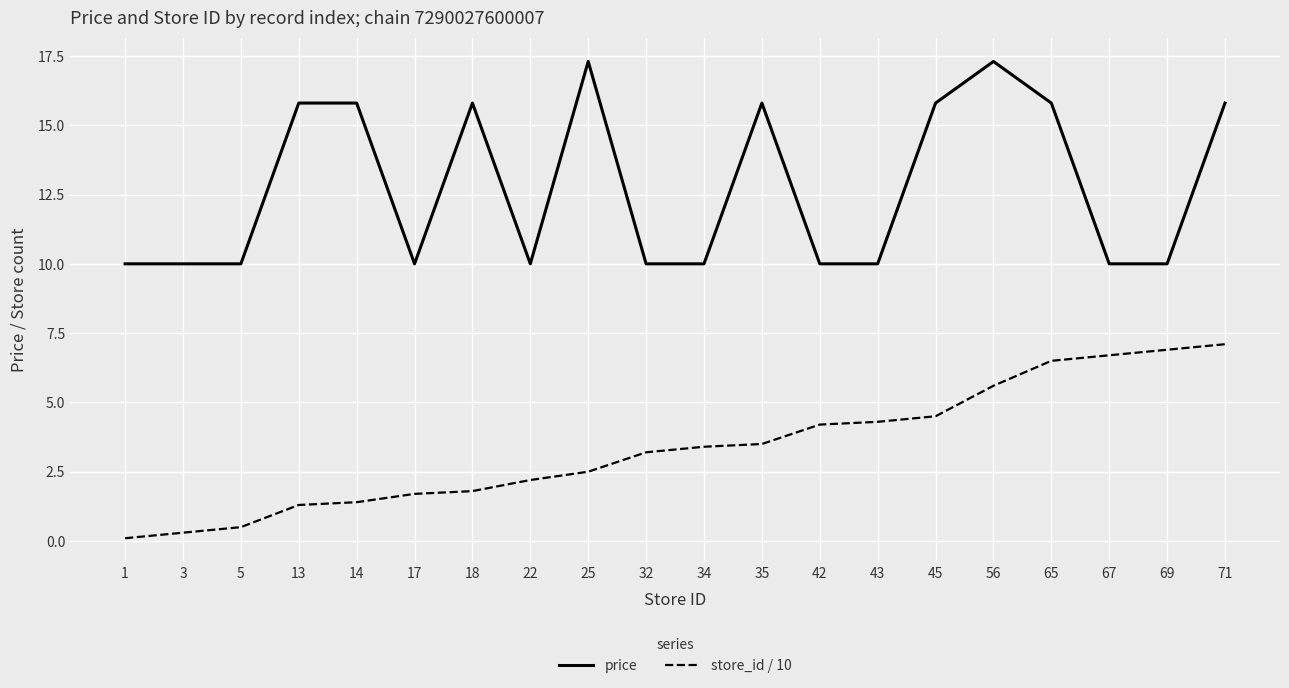

Which series has the largest total across all categories?

price